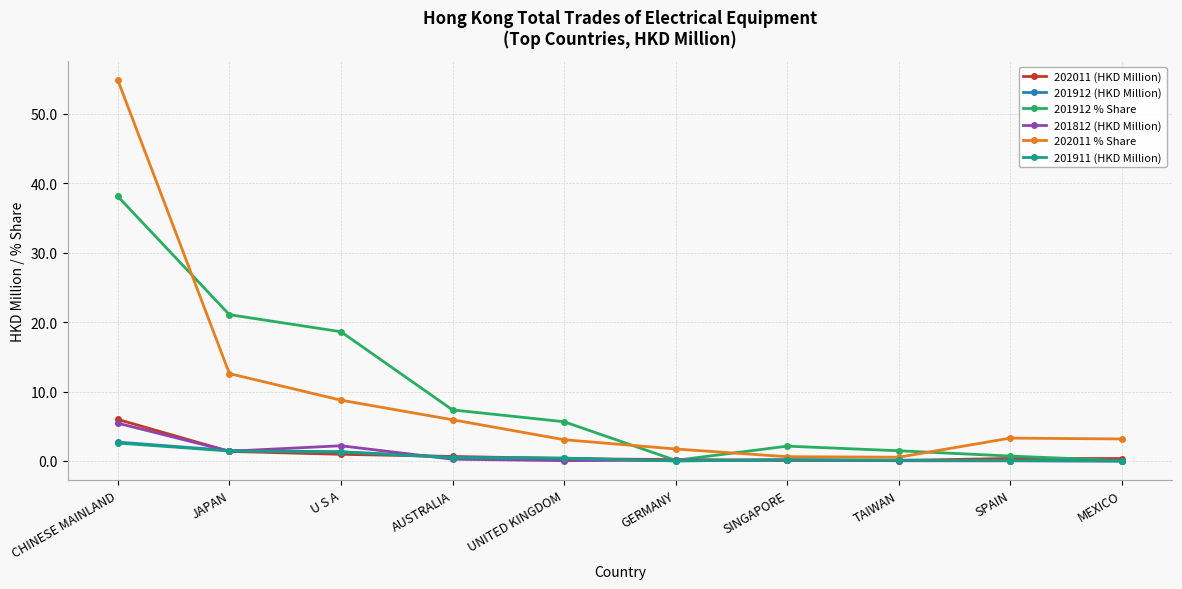

What are all the series names shown in the legend?

202011 (HKD Million), 201912 (HKD Million), 201912 % Share, 201812 (HKD Million), 202011 % Share, 201911 (HKD Million)